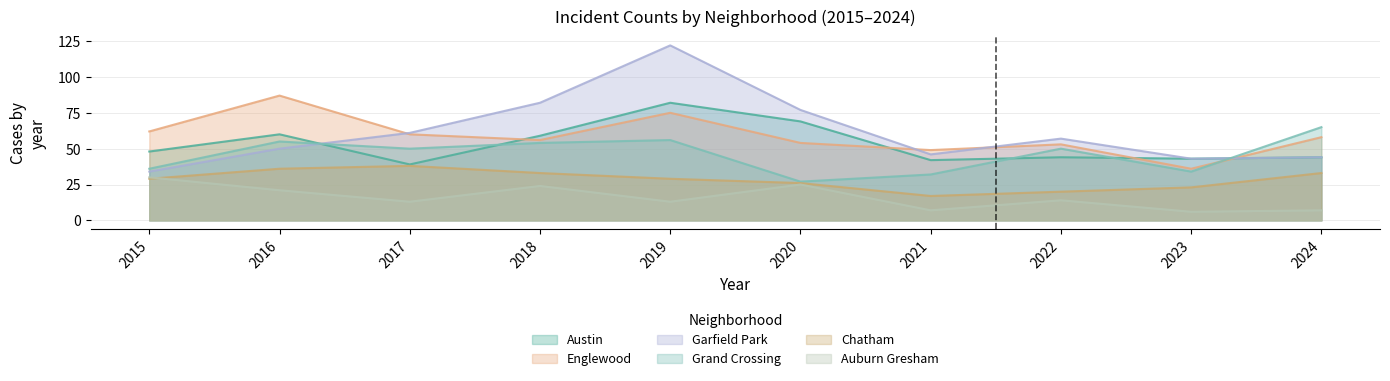

Between 2020 and 2021, which is larger?

2020